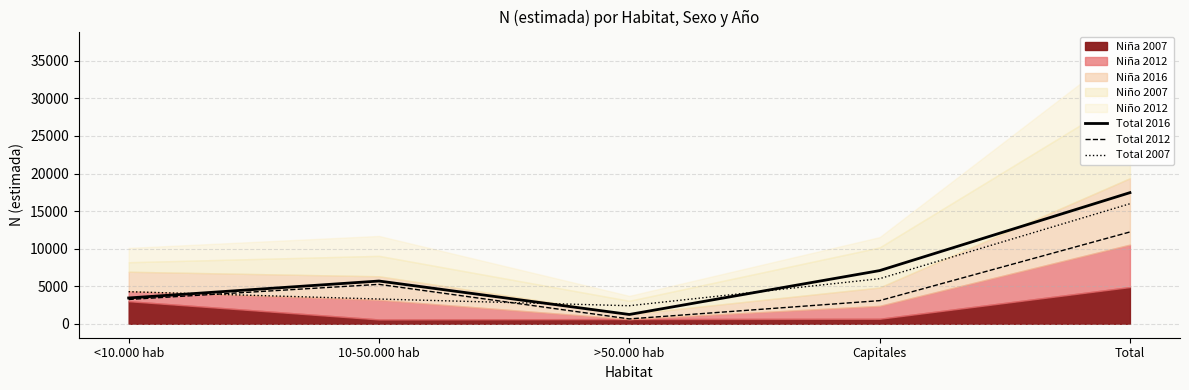

Reading right to left, list all the values displayed in this chart.

Total 2016: 17458	7083	1241	5694	3440
Total 2012: 12224	3083	654	5251	3237
Total 2007: 15982	6005	2406	3298	4273